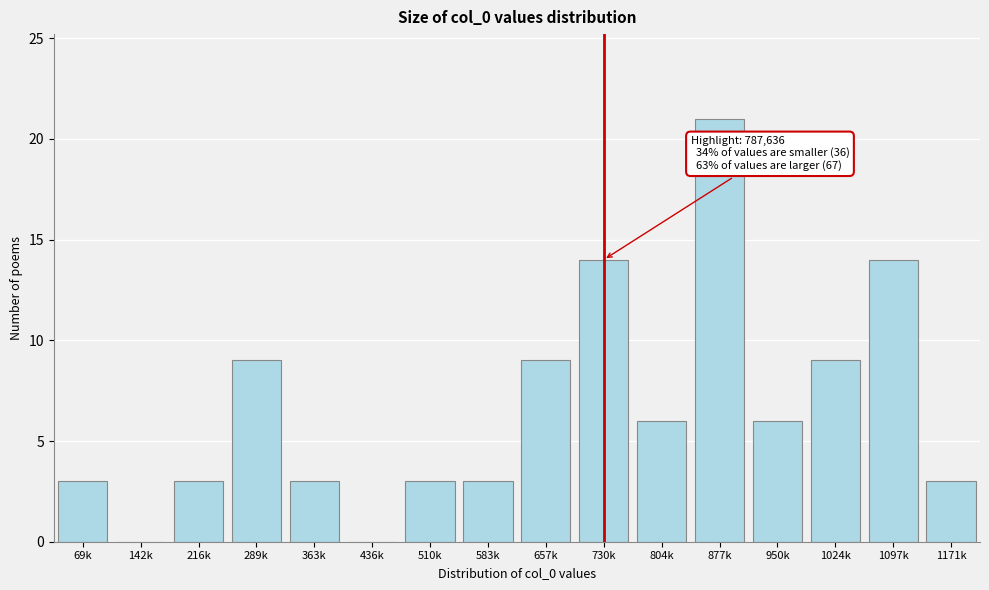

Reading right to left, extract all data points from this chart.

1171k=3	1097k=14	1024k=9	950k=6	877k=21	804k=6	730k=14	657k=9	583k=3	510k=3	436k=0	363k=3	289k=9	216k=3	142k=0	69k=3